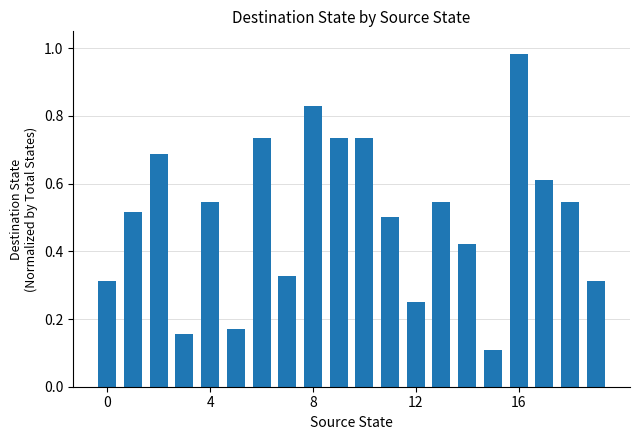

What is the sum of all values?

10.0